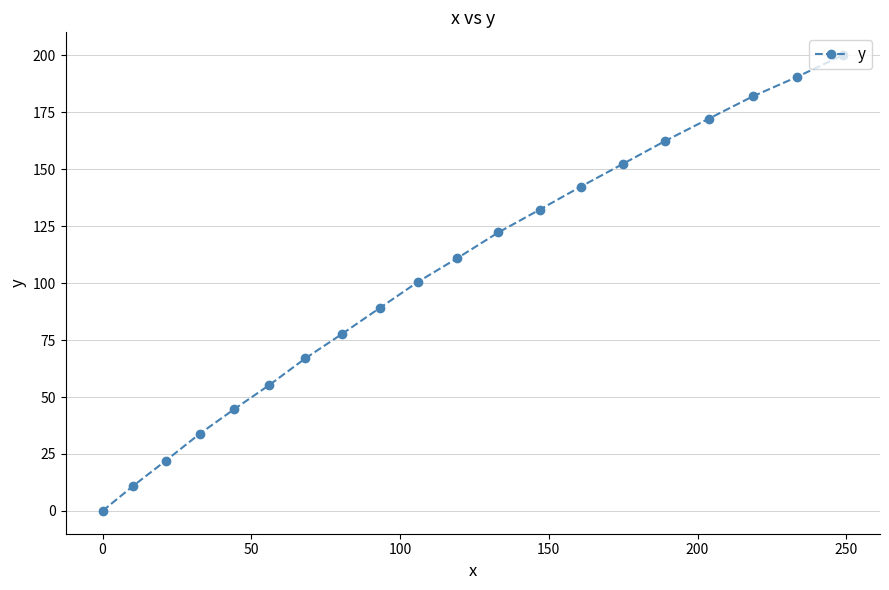

True or false: there are more than 1 points higher than both neighbors.

False